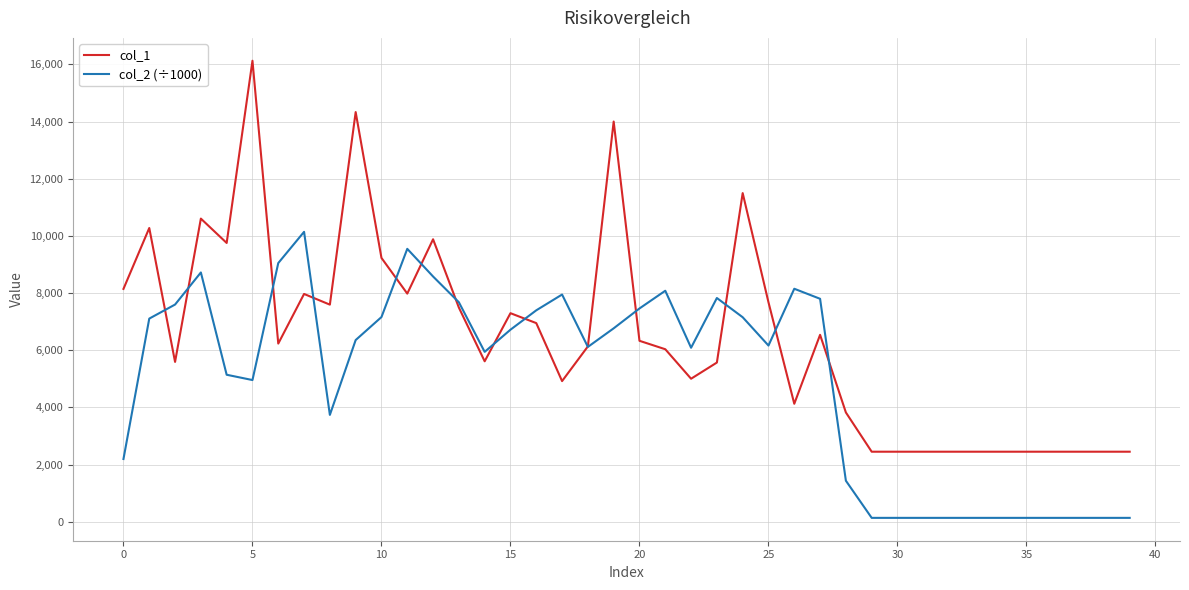

Rank the series by their average value, from highest to lowest.

col_1, col_2 (÷1000)